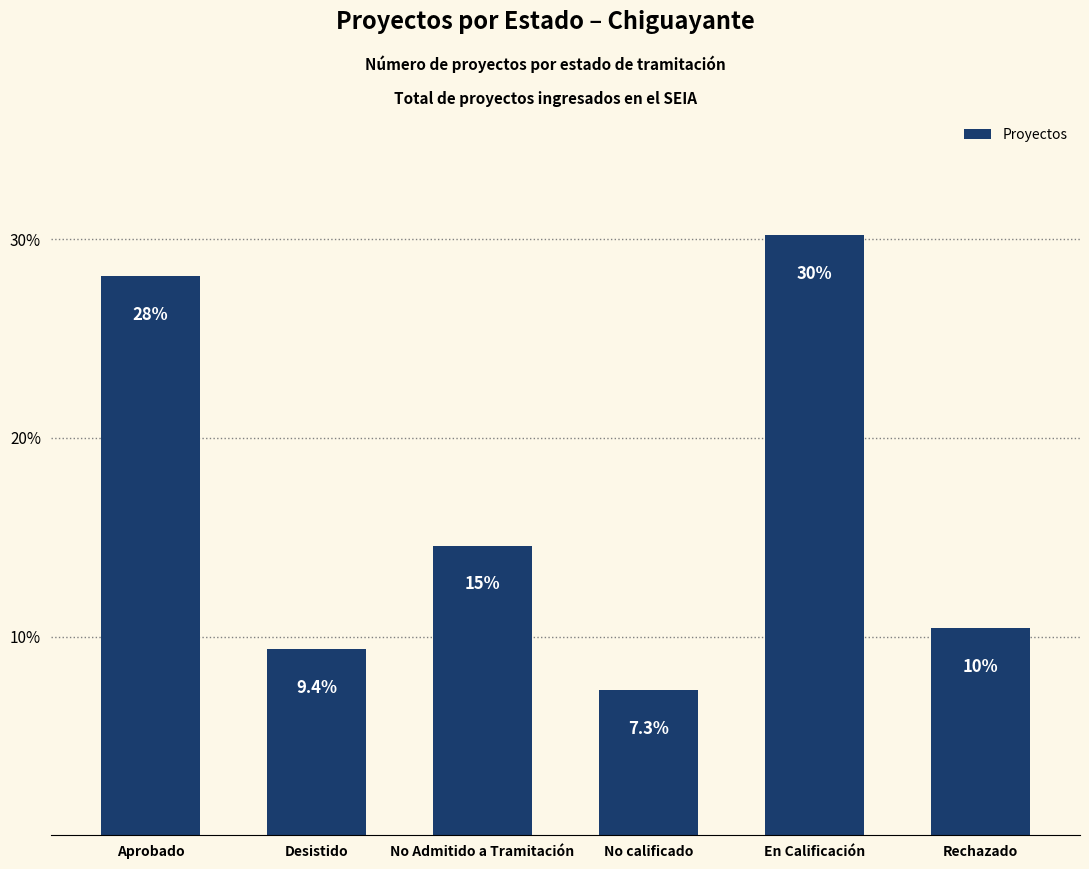

How many categories are shown in the chart?

6